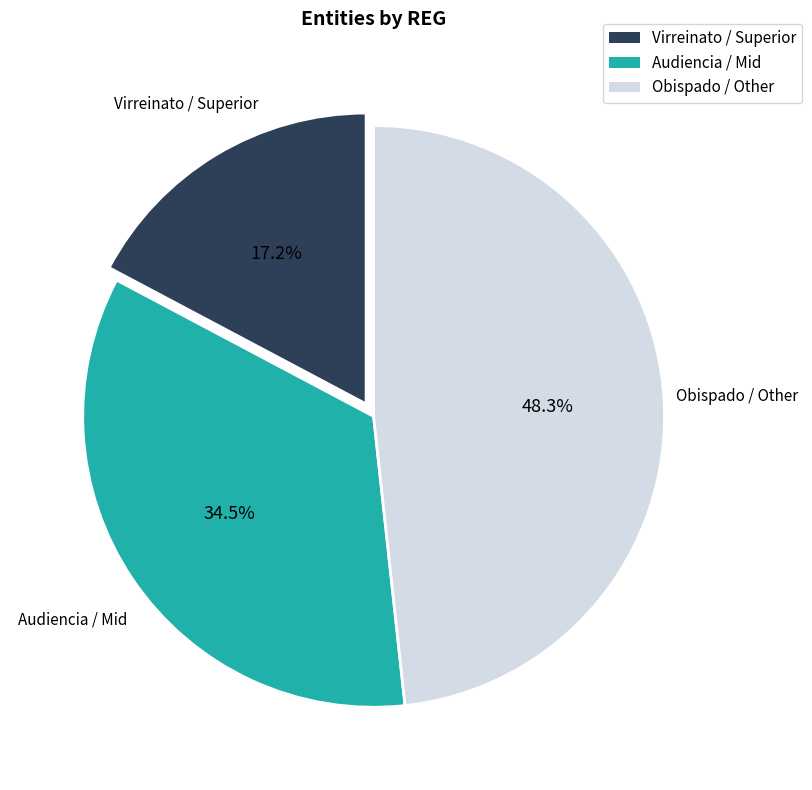

Count the number of slices in the pie.

3